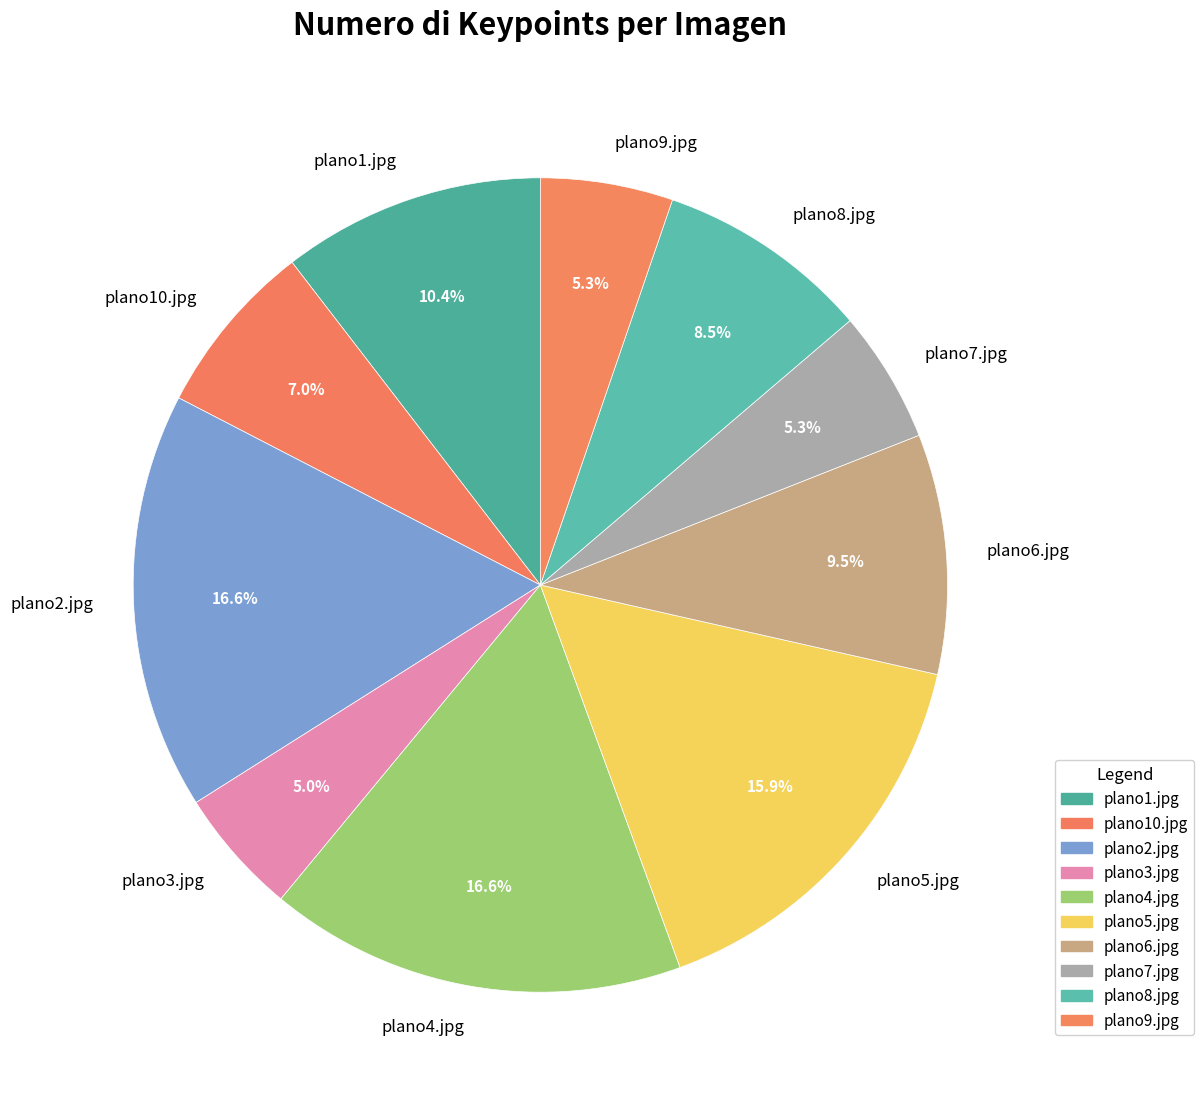

Is there any slice that represents more than half of the pie?

No